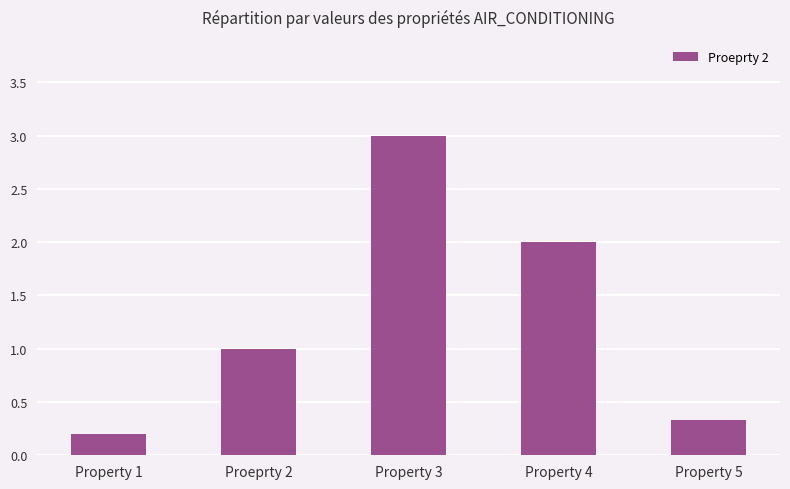

List the labels in order of value, smallest first.

Property 1, Property 5, Proeprty 2, Property 4, Property 3